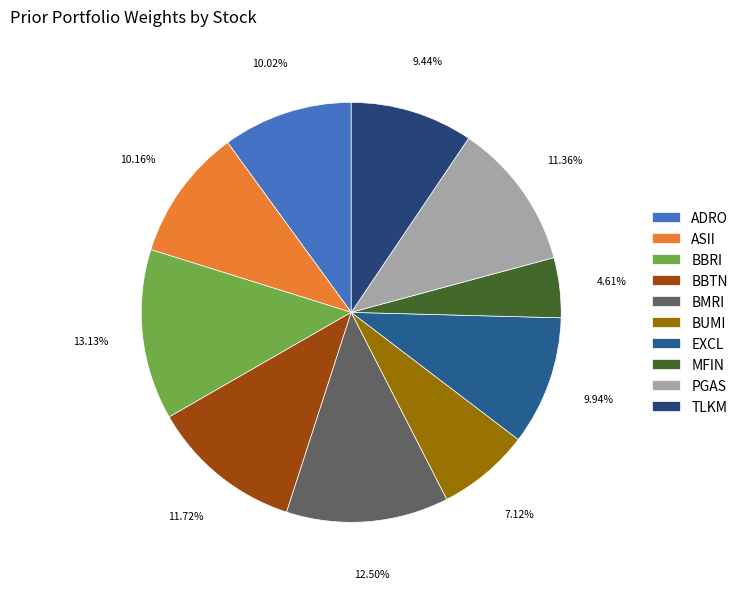

What is the largest slice in the pie chart?

BBRI